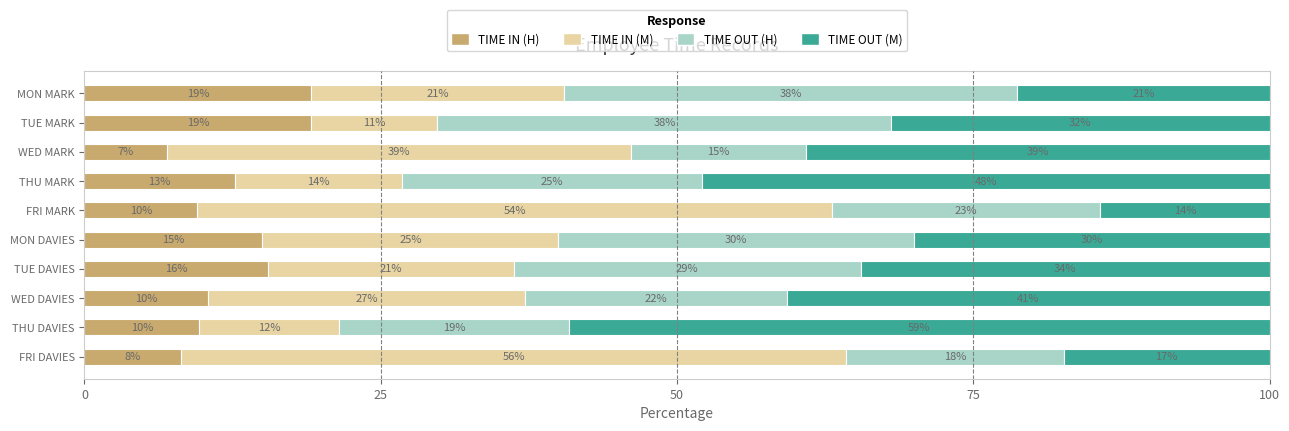

What position from the right is MON DAVIES?

5